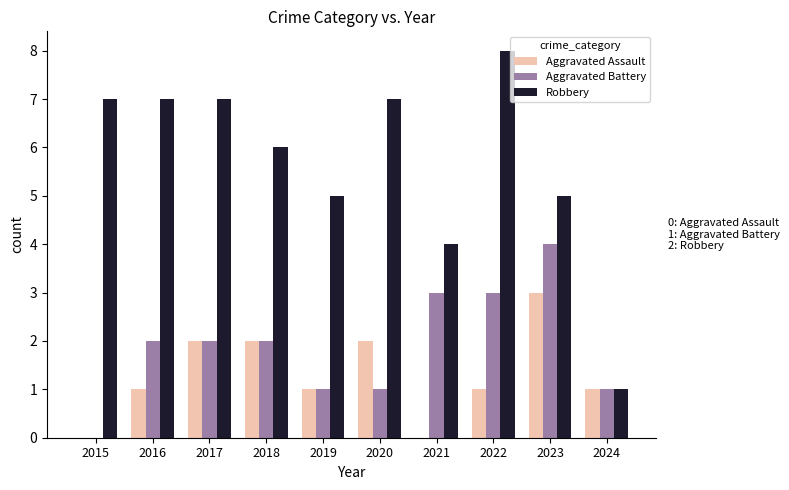

What is the maximum value for Robbery?

8